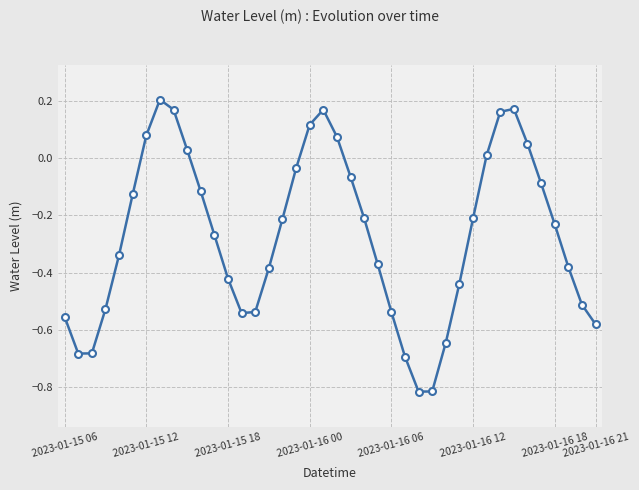

How many interior local valleys (lower than both neighbors) does the data have?

3